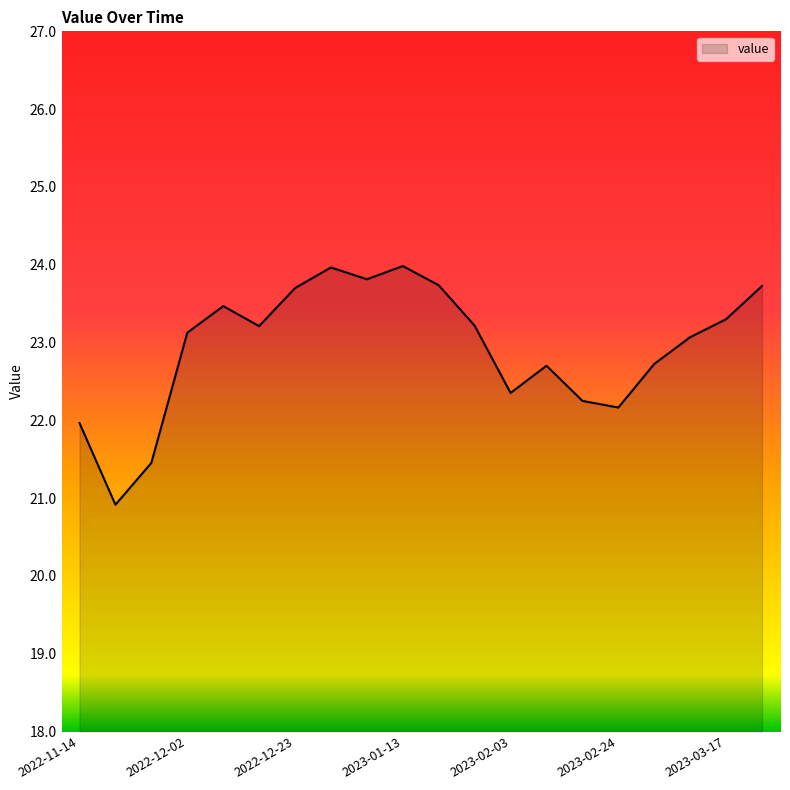

What is the greatest value displayed?

24.0